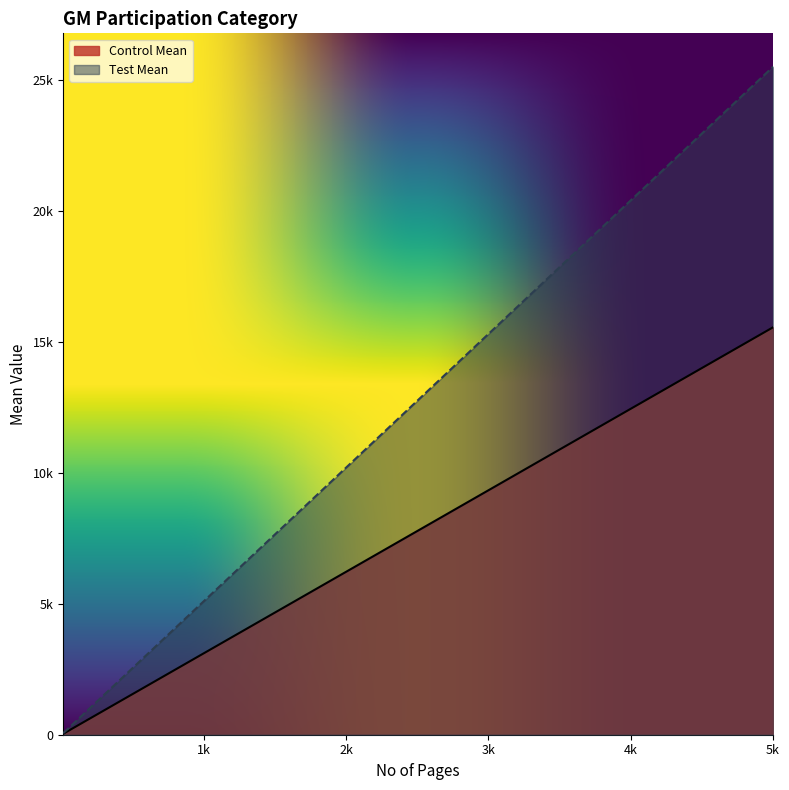

Which category has the highest value across all series?

5k